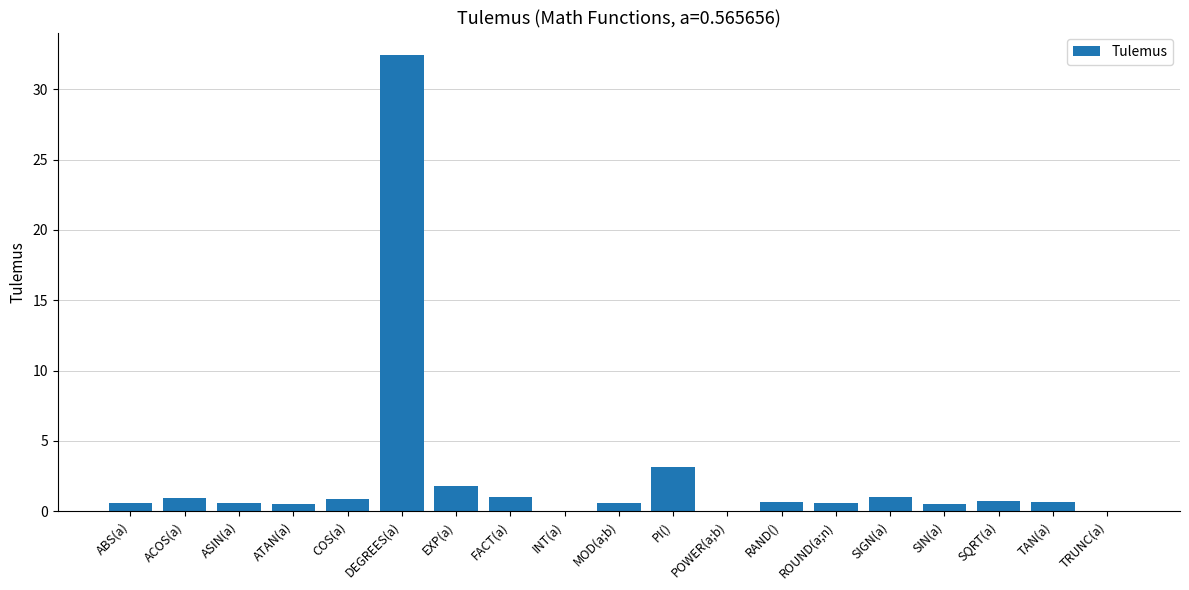

What is the sum of all values?

46.5